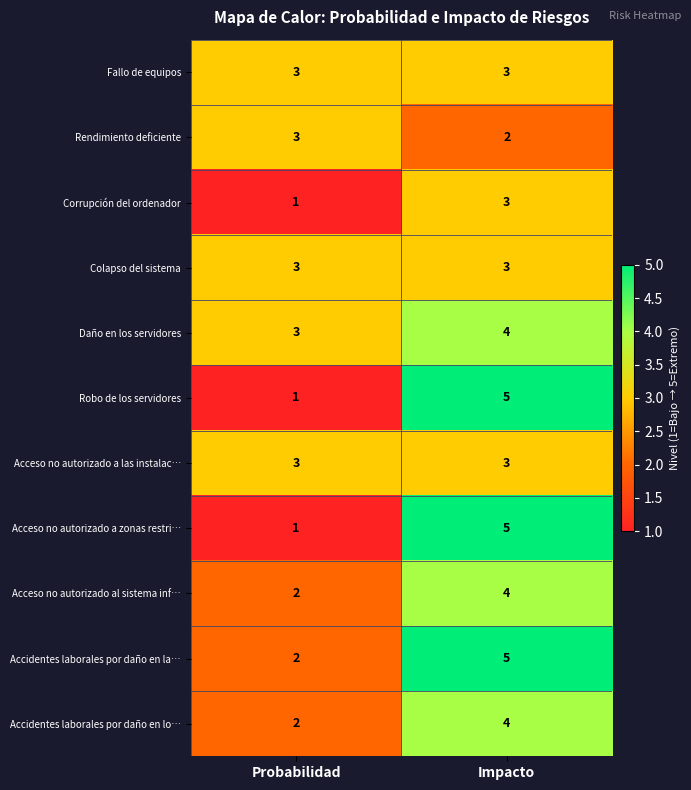

What is the difference between the maximum and minimum values in the Acceso no autorizado a zonas restri… series?

4